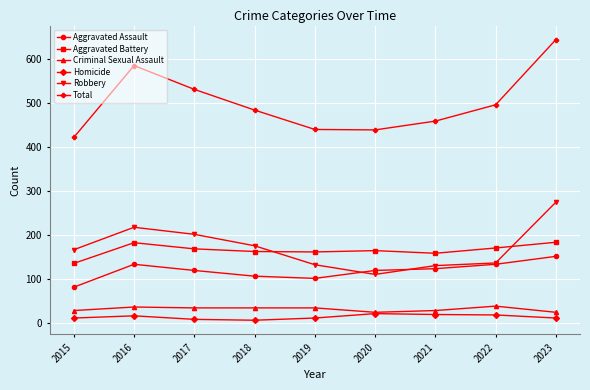

What is the approximate value of Criminal Sexual Assault at 2022?

38